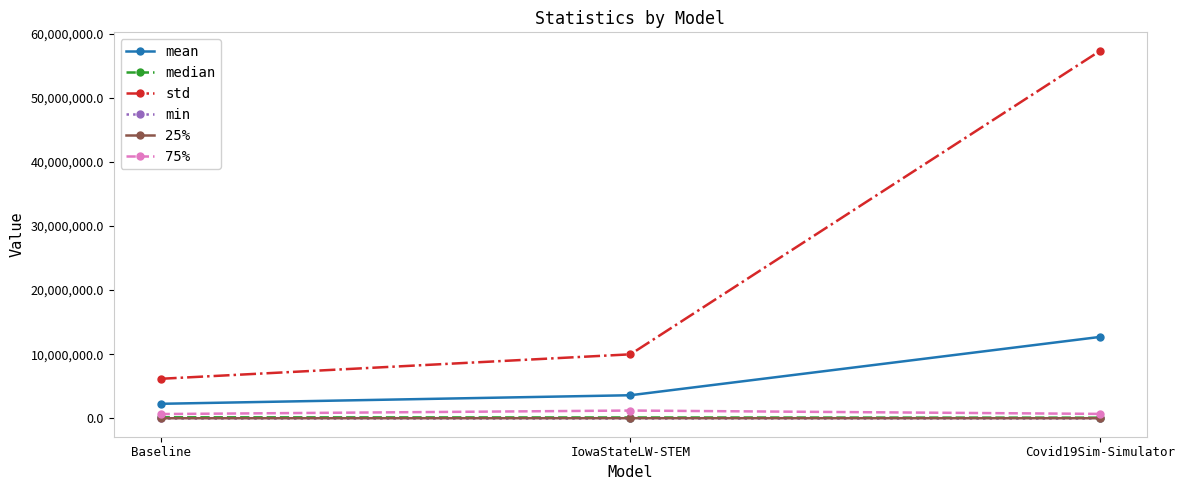

At which category does the chart reach its peak across all series?

Covid19Sim-Simulator